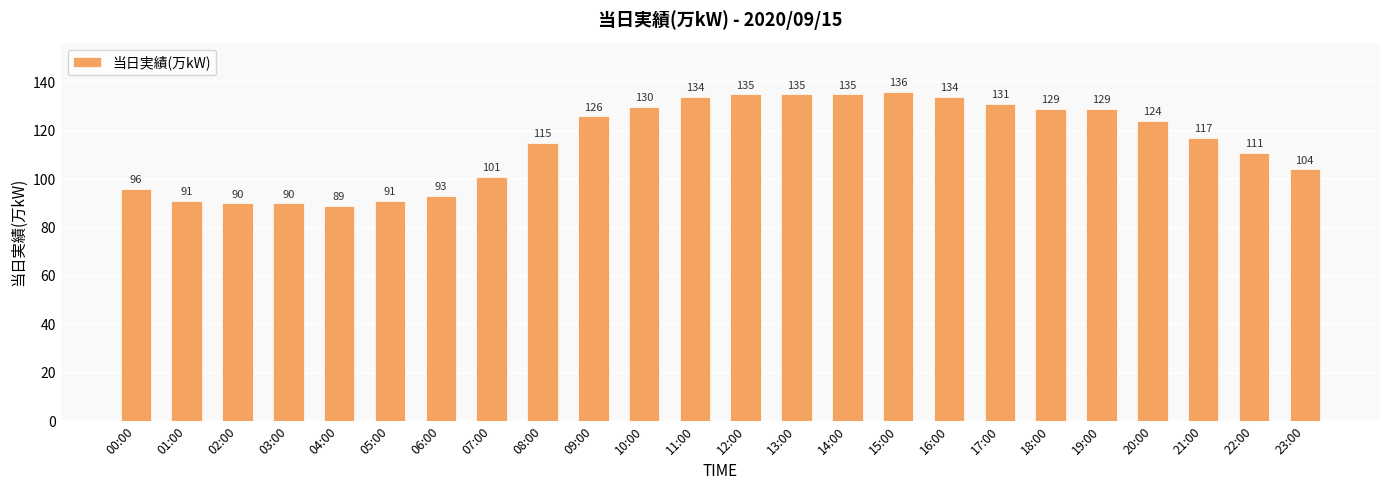

What is the sum of the values at 10:00 and 06:00?

223